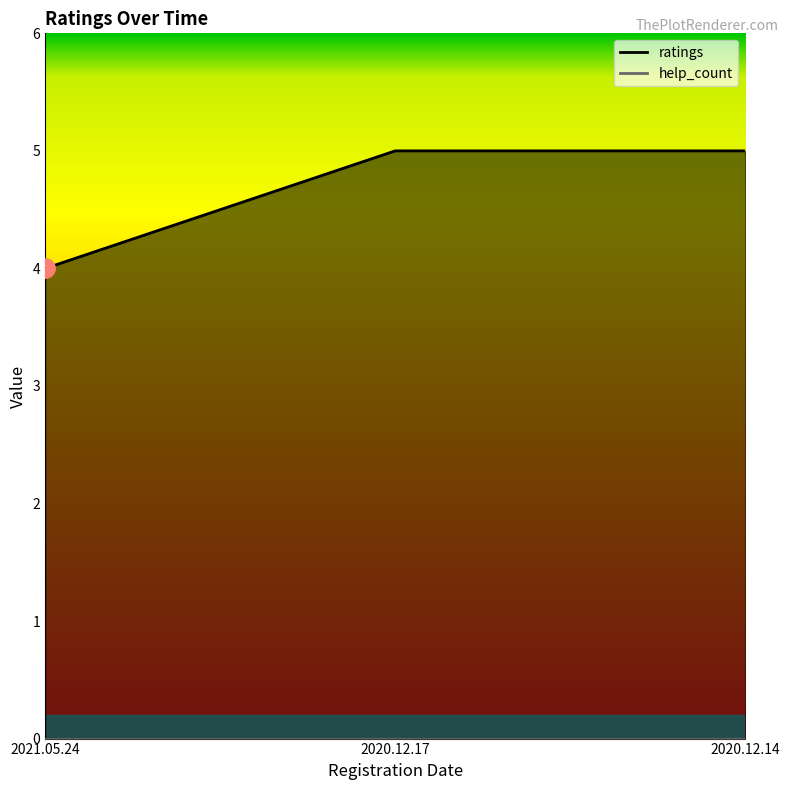

Is it true that the value at 2021.05.24 is 6?

False